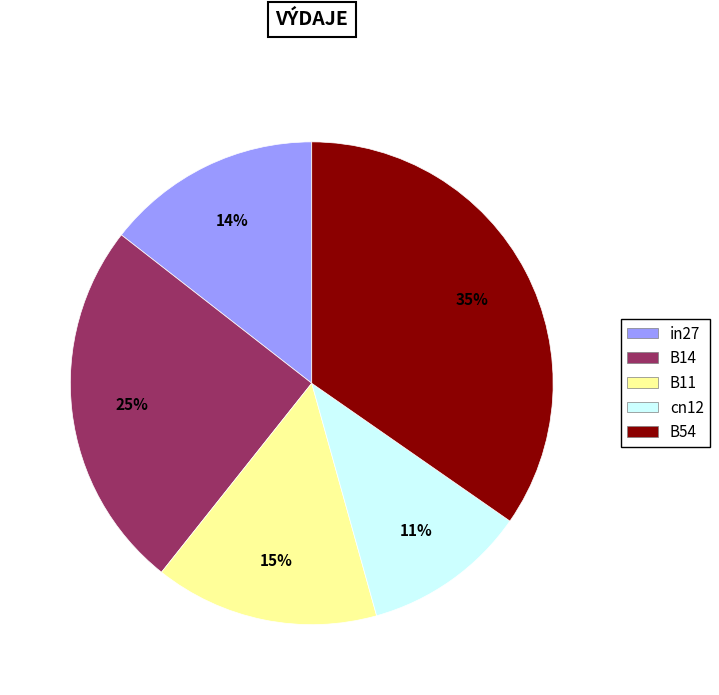

True or false: cn12 accounts for 11% of the total.

True